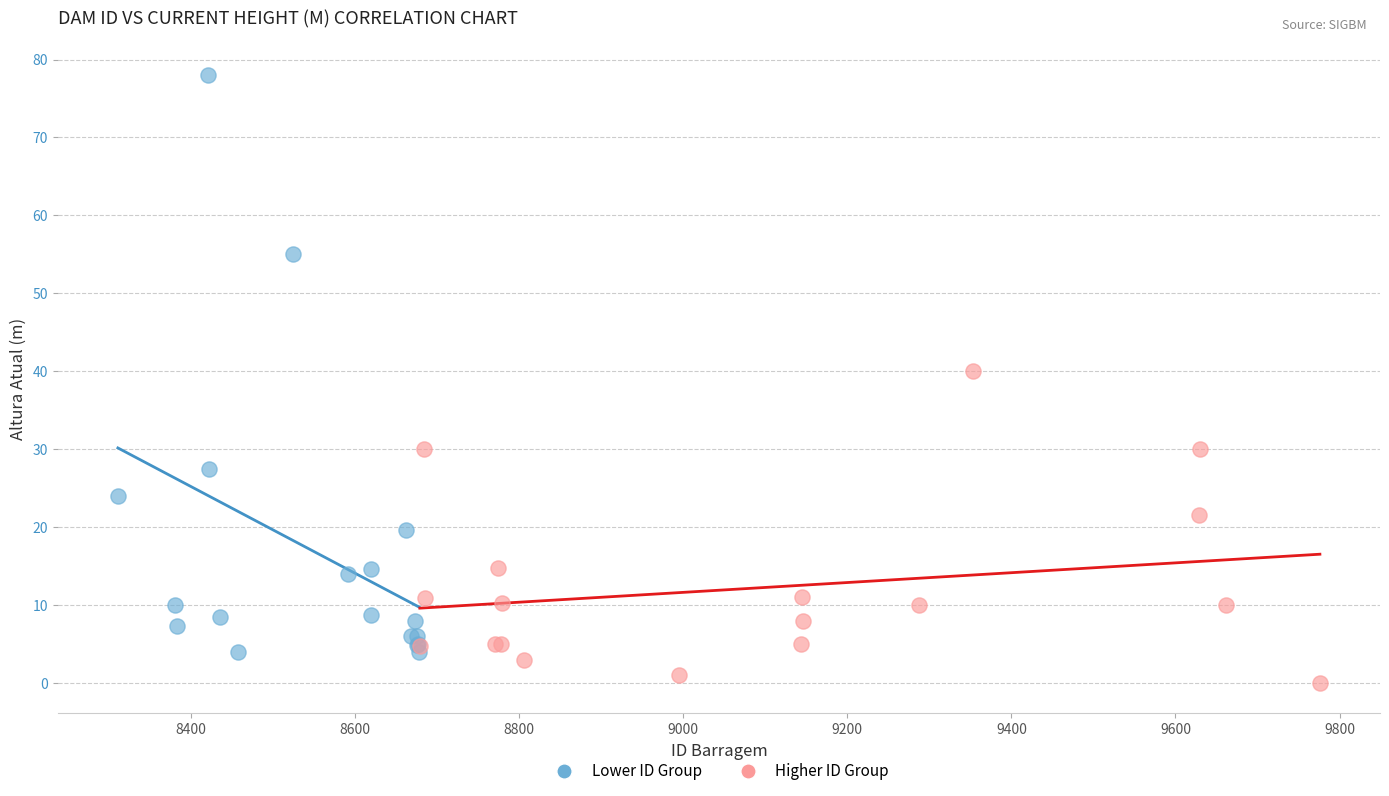

Which series has the largest Y range (max minus min)?

Lower ID Group